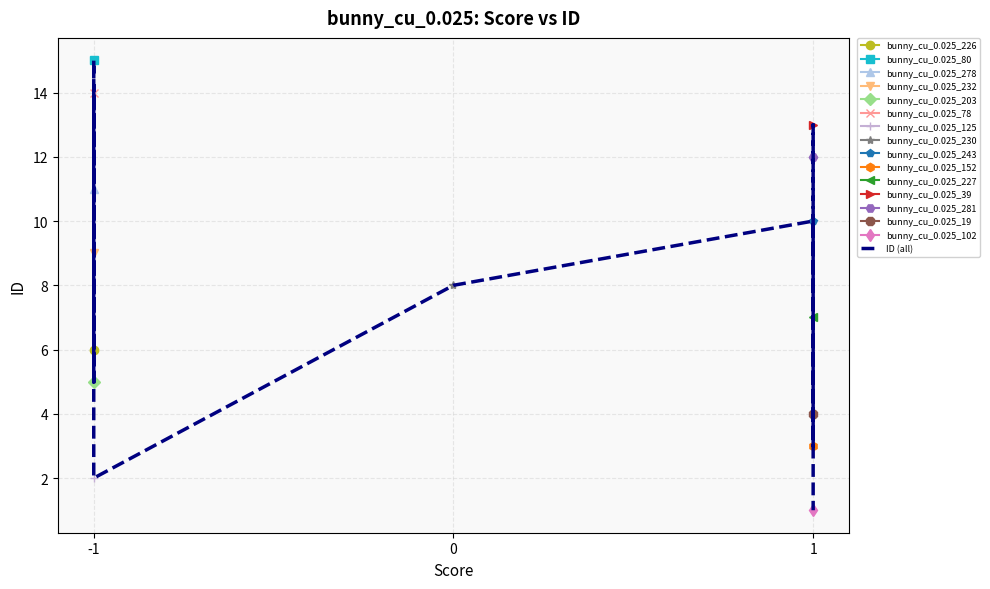

How many points are higher than both their immediate neighbors (excluding endpoints)?

4